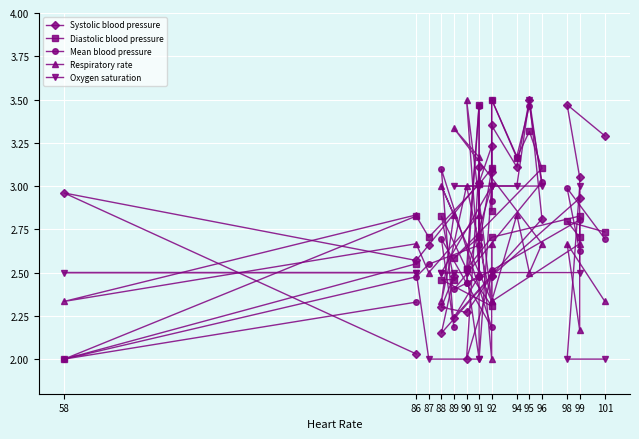

True or false: Oxygen saturation and Respiratory rate cross at least once.

True